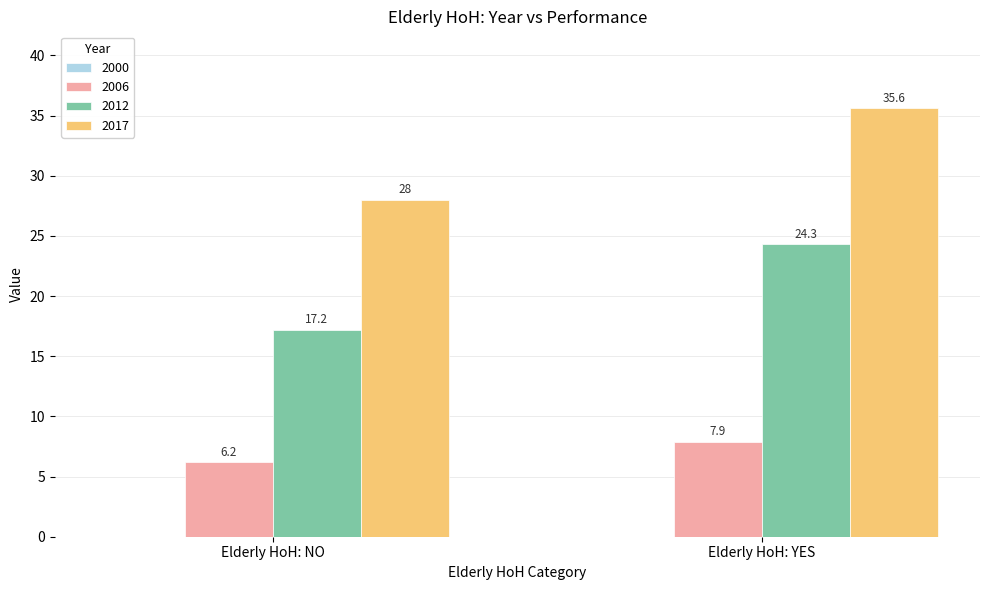

Is it true that 2017 equals 35.6 at Elderly HoH: YES?

True